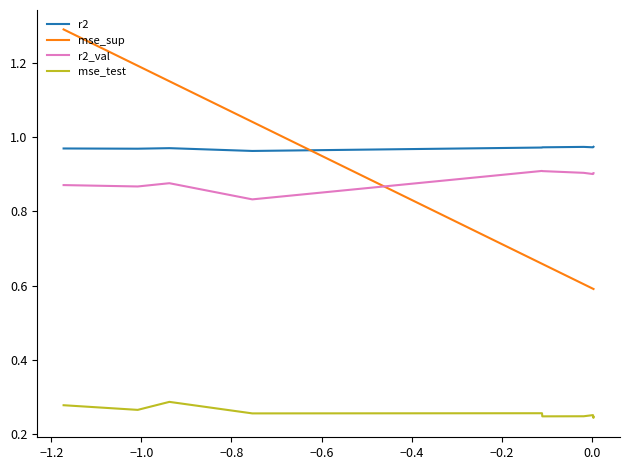

How many categories are shown in the chart?

10